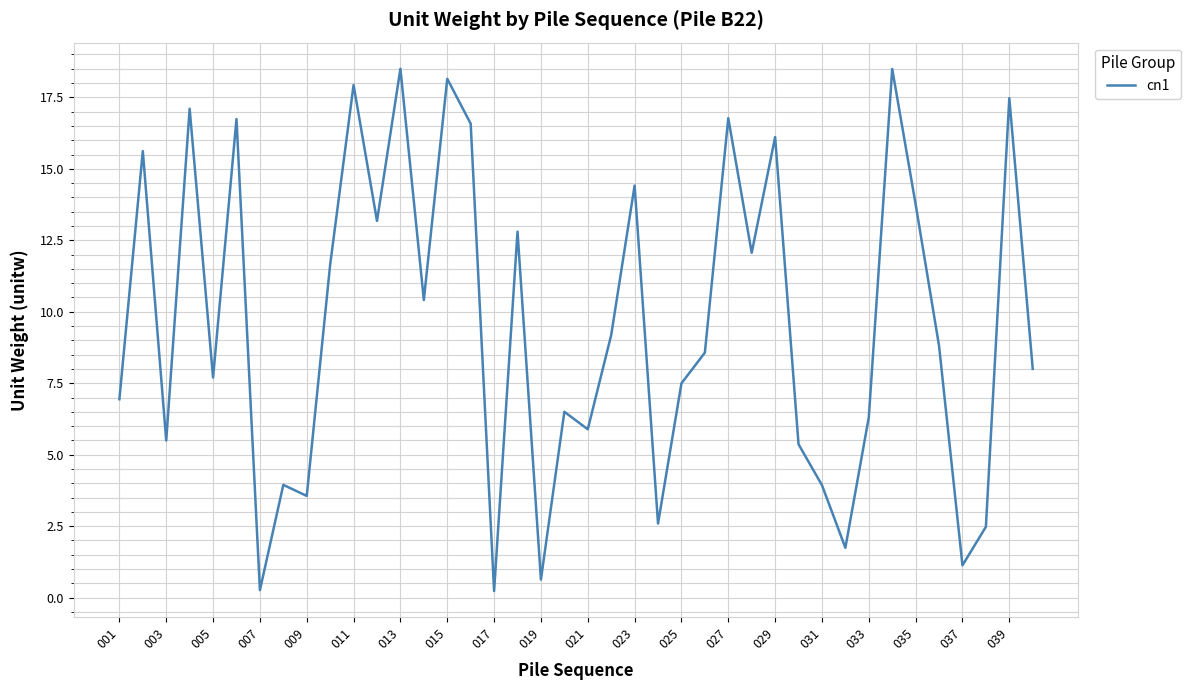

What is the difference between the maximum and minimum values?

18.3